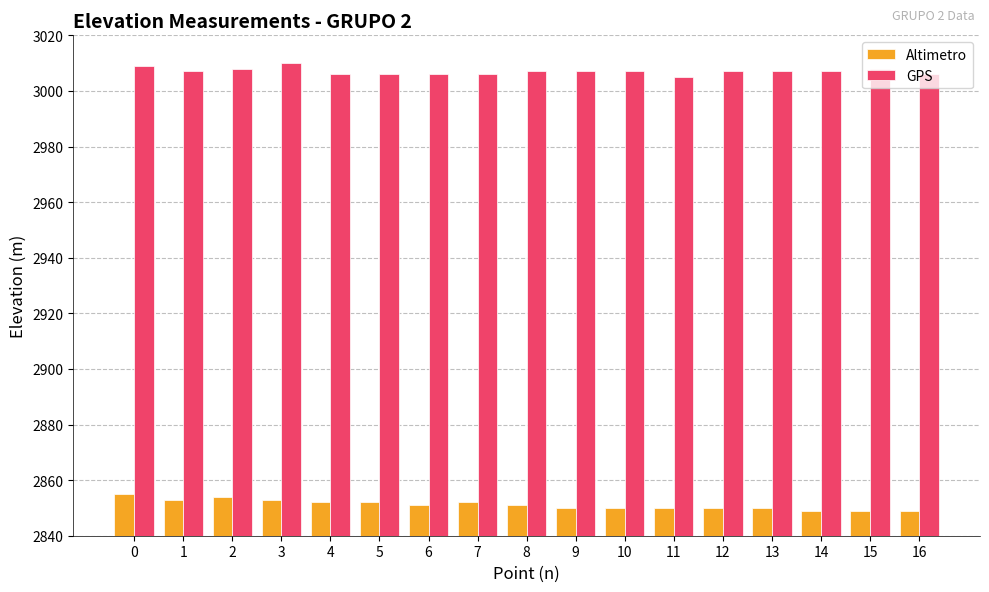

Rank the series at 7 from lowest to highest value.

Altimetro, GPS